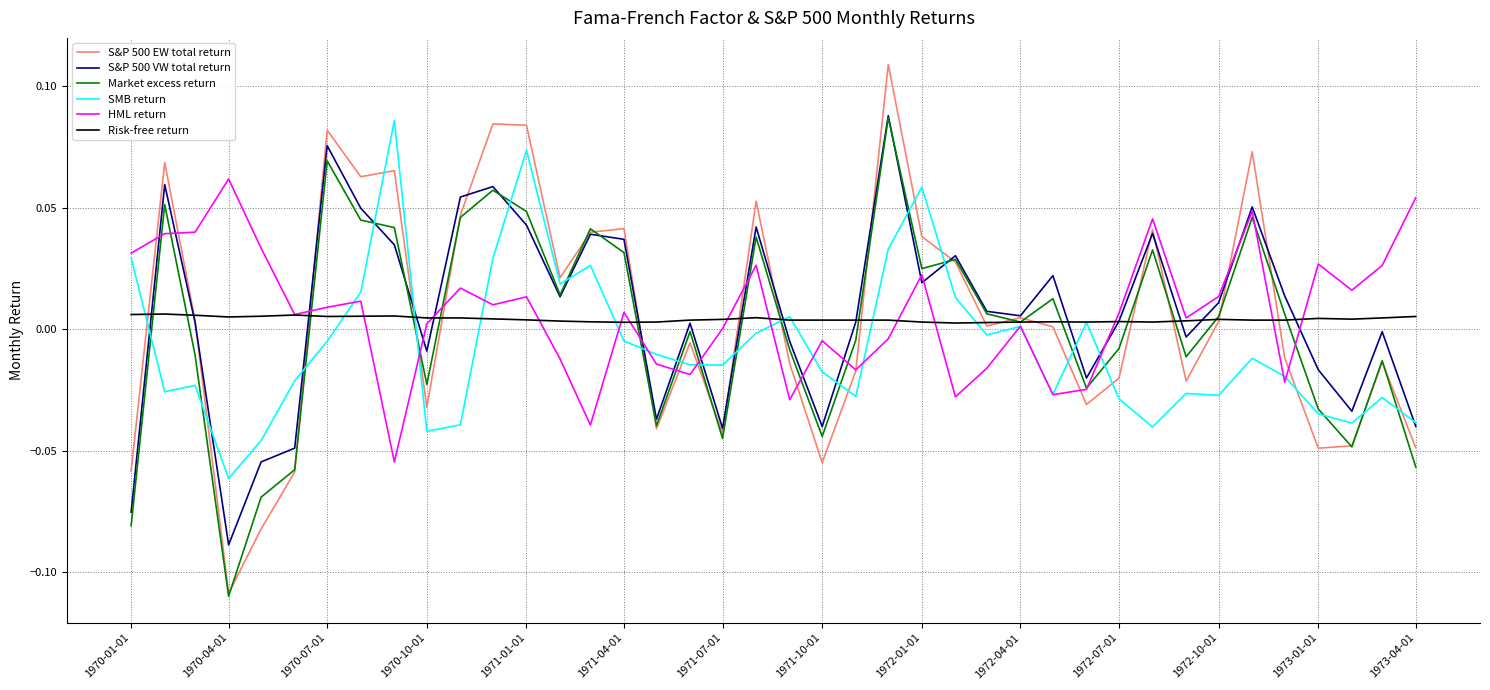

True or false: Risk-free return has more than 0 points higher than both neighbors.

True